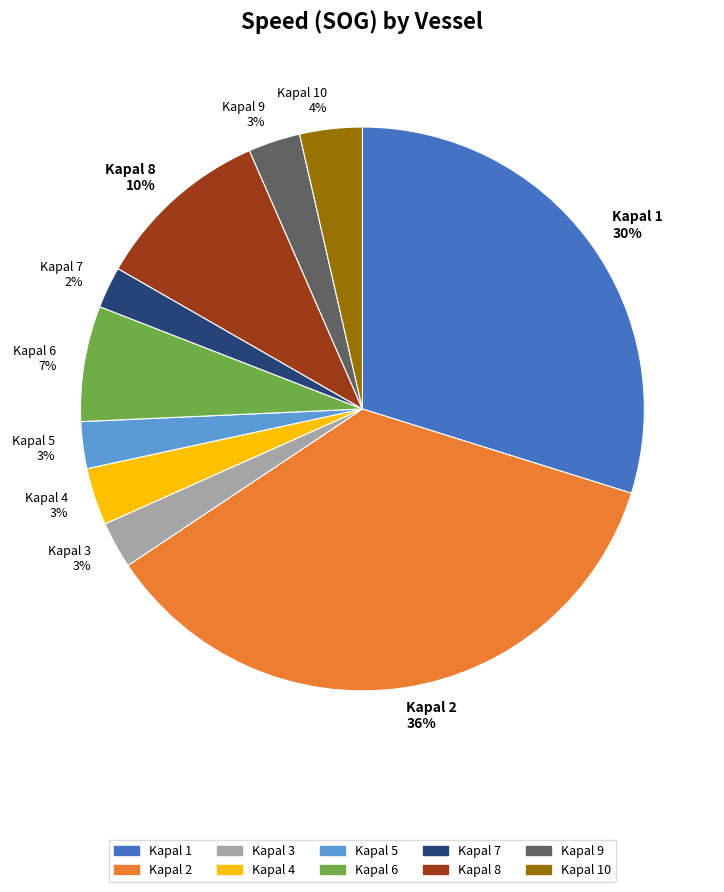

Is there a majority slice in this chart?

No